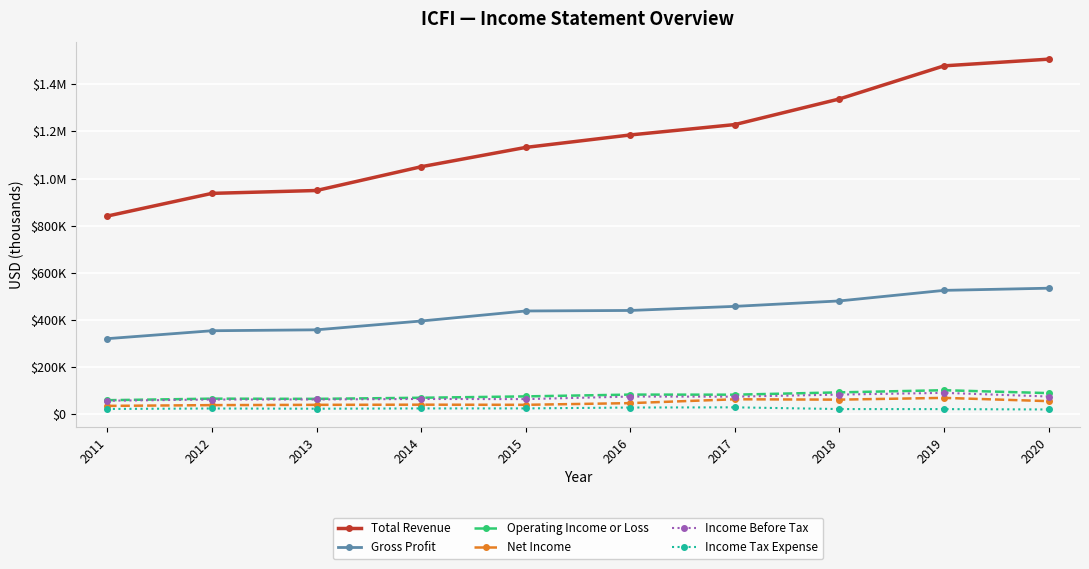

Does the chart have visible grid lines?

Yes